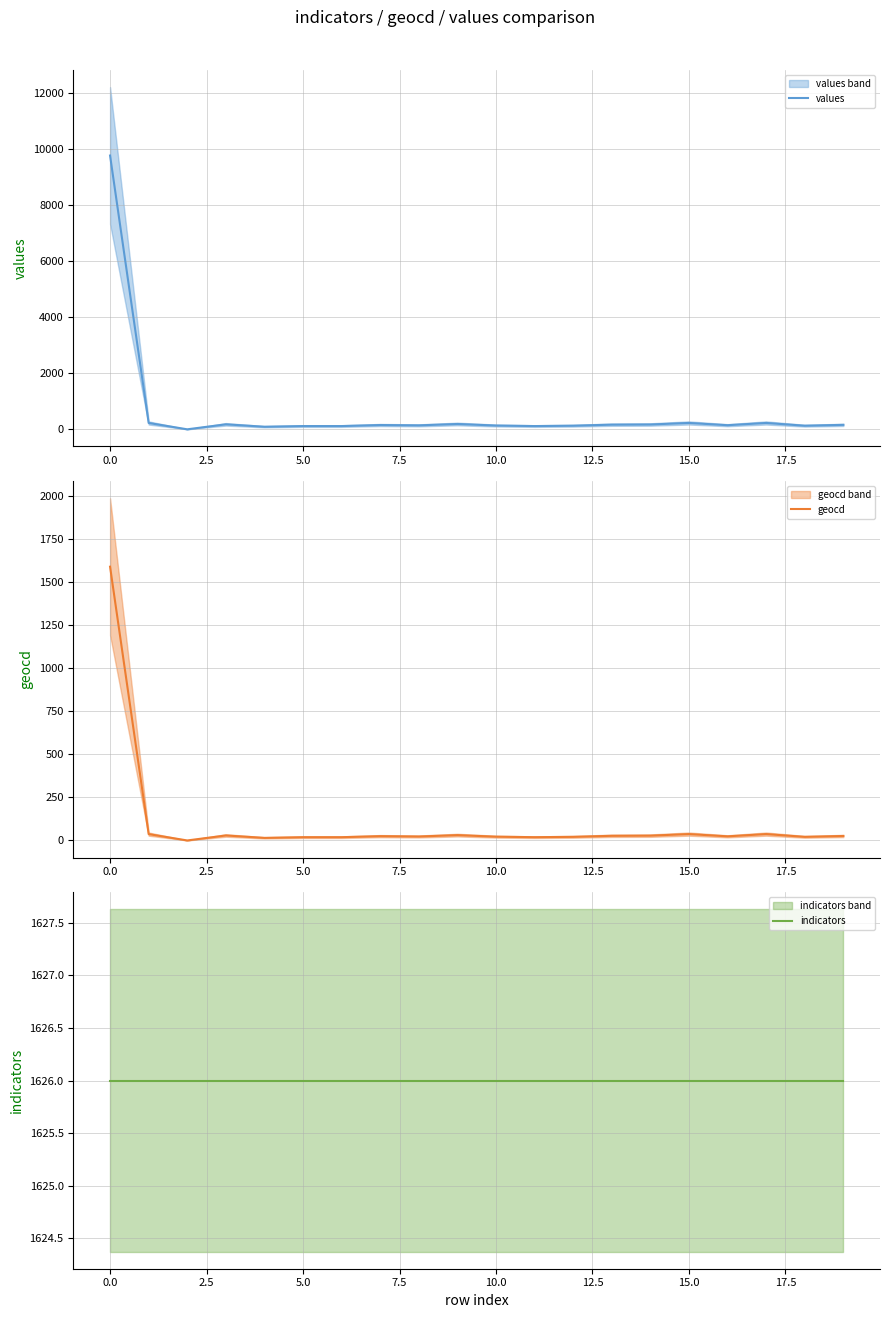

How many data points in geocd are less than 25?

10